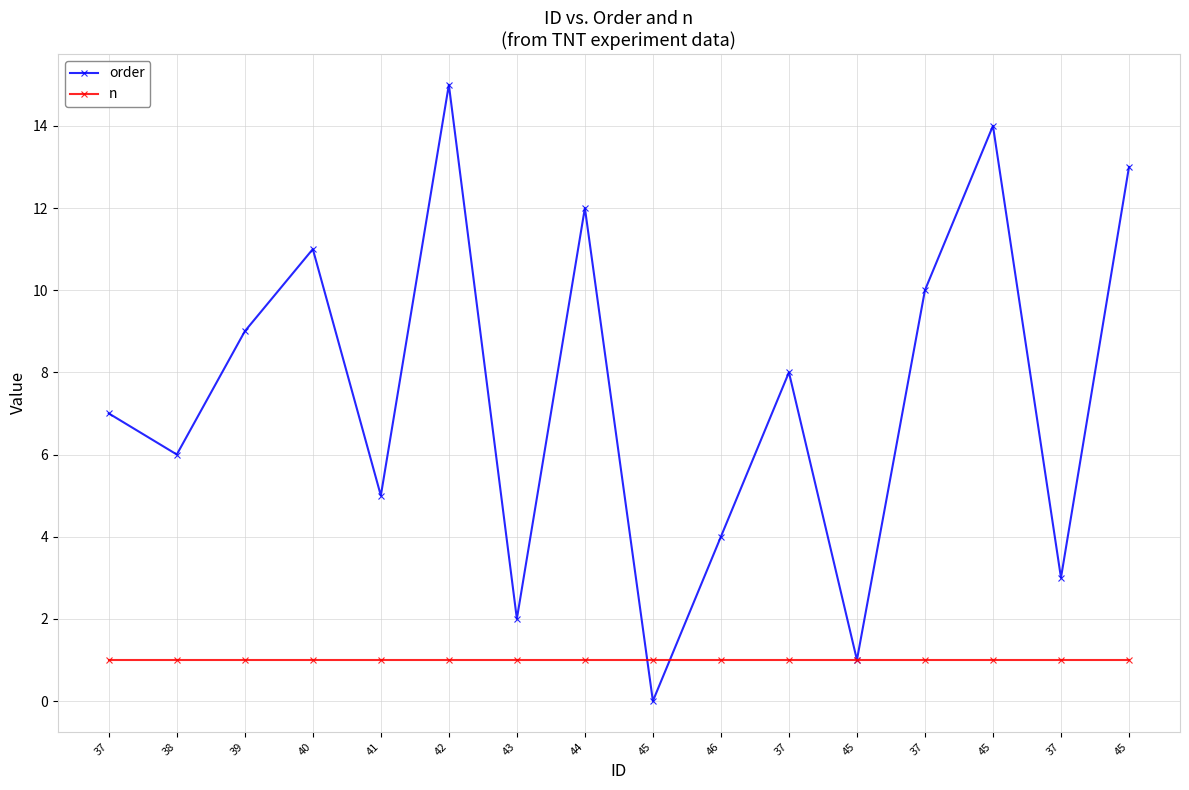

Reading left to right, list all the values displayed in this chart.

order: 37=7	38=6	39=9	40=11	41=5	42=15	43=2	44=12	45=0	46=4	37=8	45=1	37=10	45=14	37=3	45=13
n: 37=1	38=1	39=1	40=1	41=1	42=1	43=1	44=1	45=1	46=1	37=1	45=1	37=1	45=1	37=1	45=1